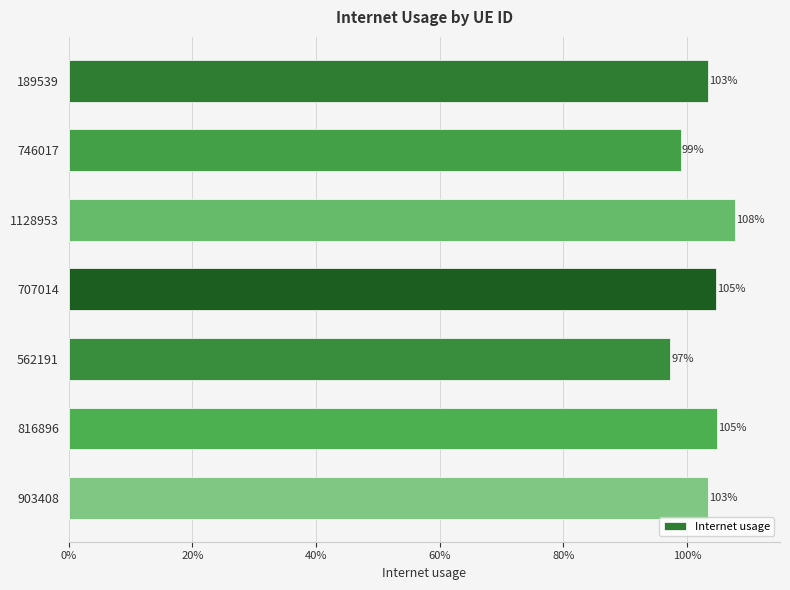

How many data points are less than 1?

2